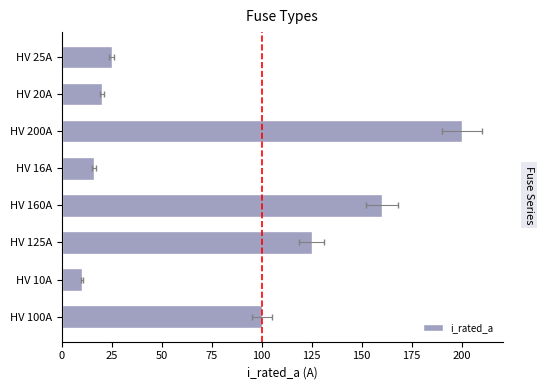

The value at HV 160A is 215. True or false?

False